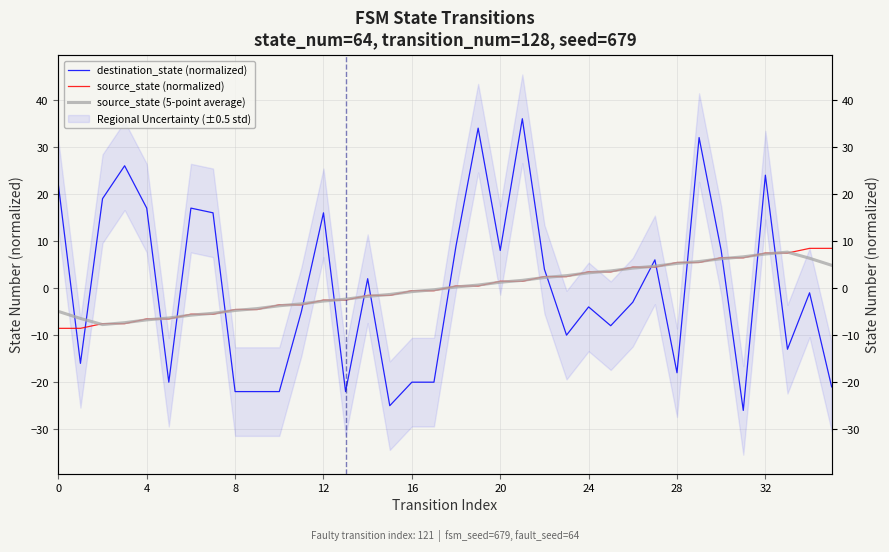

What is the greatest value displayed?

36.1